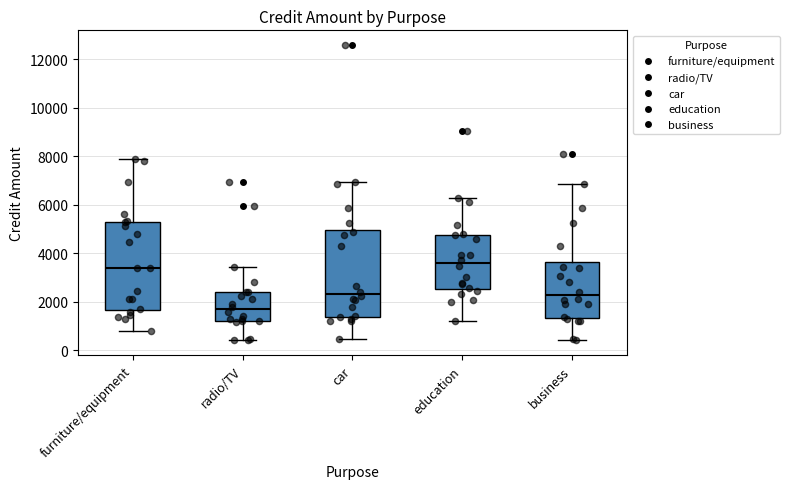

Where is the lower edge of the box for business on the y-axis? The values are not printed on the chart, so give them approximately, as read against the axis.

1400